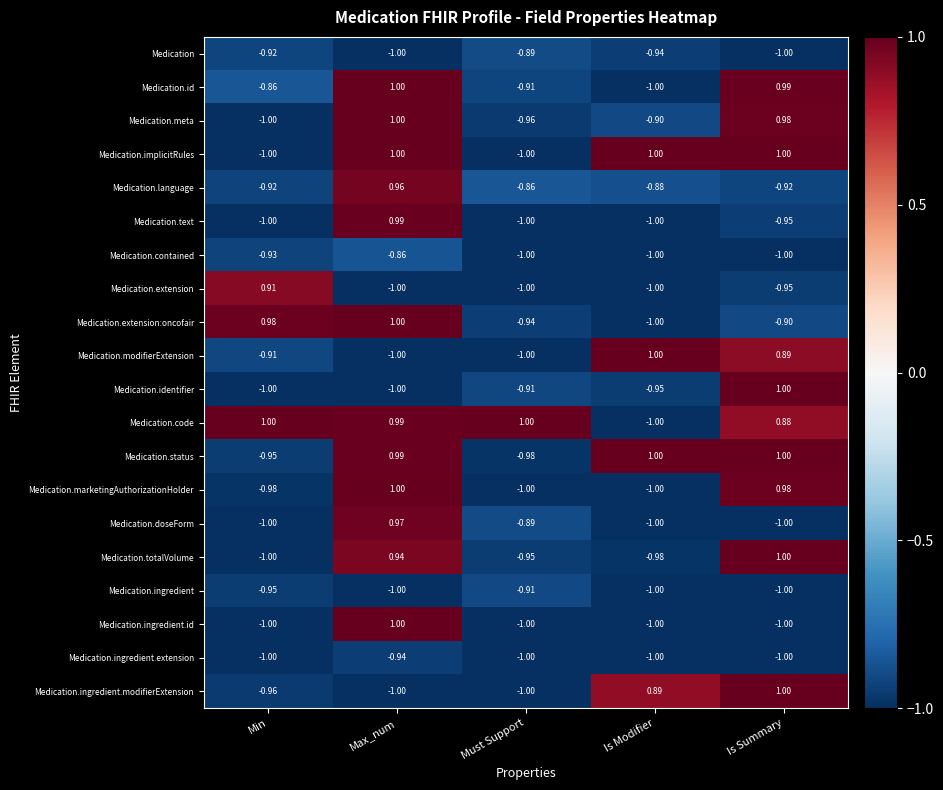

At which category is the sum across all series the highest?

Max_num